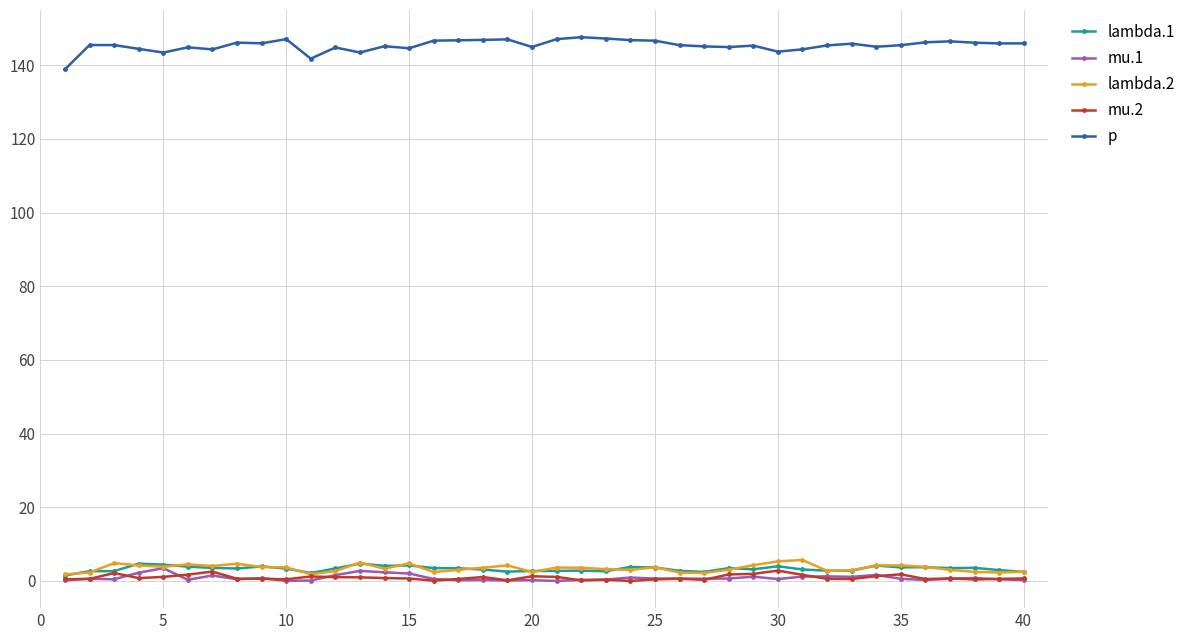

At how many categories does at least one series exceed 66?

40